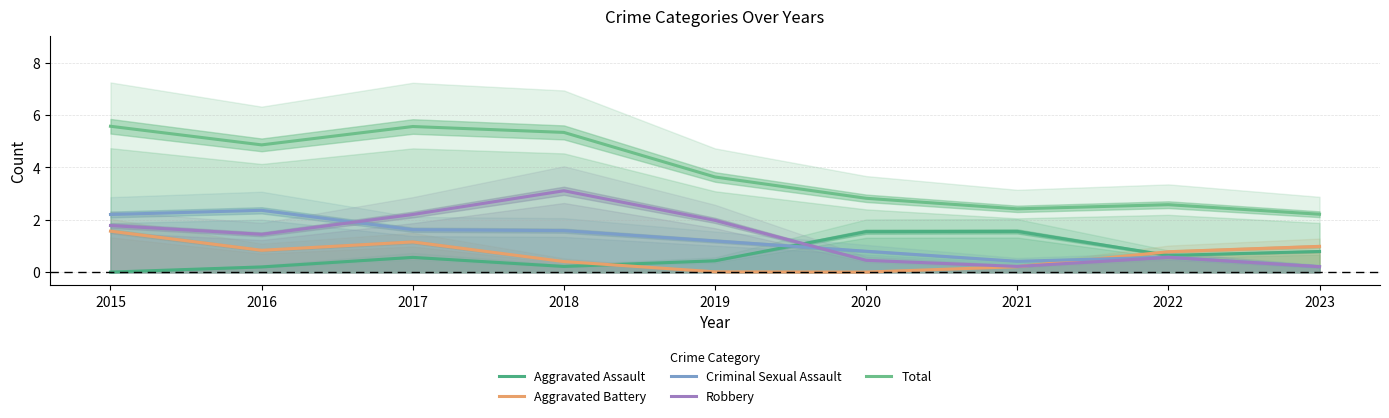

At 2018, list the series in order from largest to smallest.

Total, Robbery, Criminal Sexual Assault, Aggravated Battery, Aggravated Assault